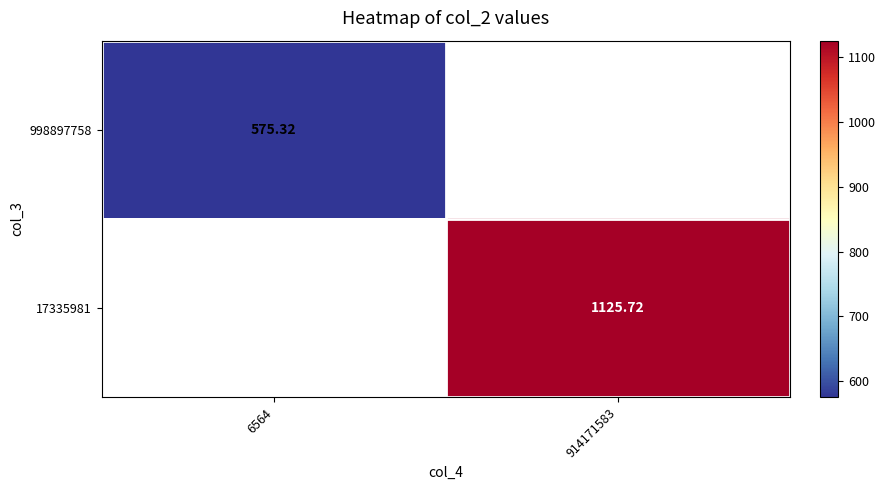

Is it true that 998897758 equals 992.3 at 6564?

False